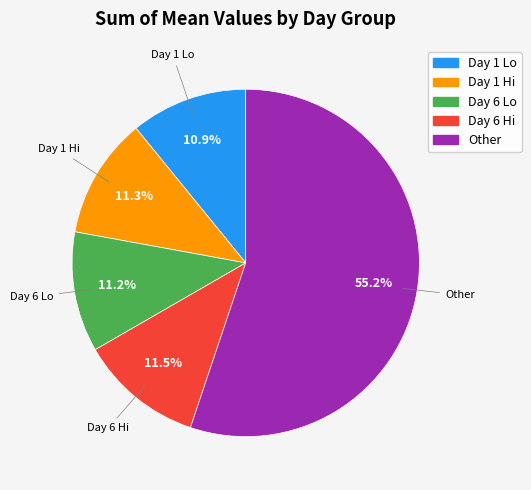

Is there any slice that represents more than half of the pie?

Yes